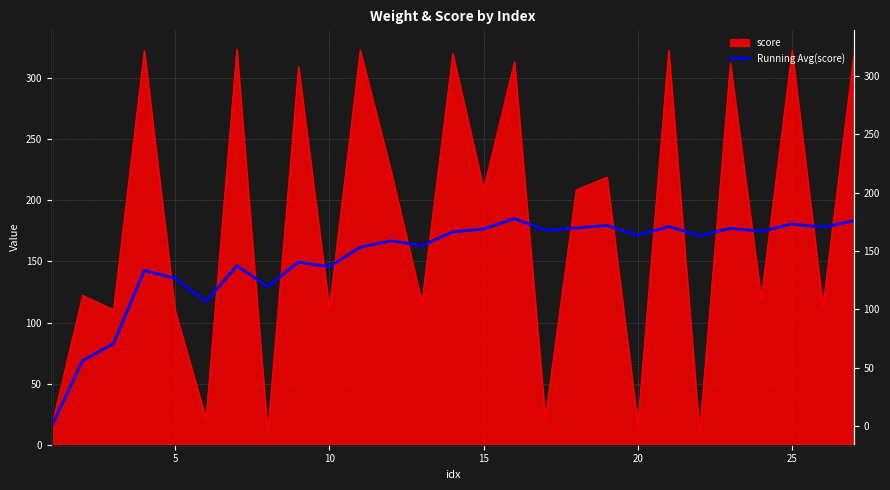

True or false: the data has more than 0 interior local peaks.

True